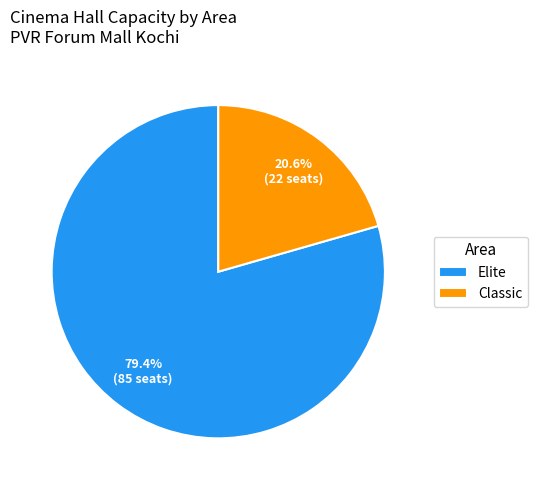

Rank the categories by value from lowest to highest.

Classic, Elite